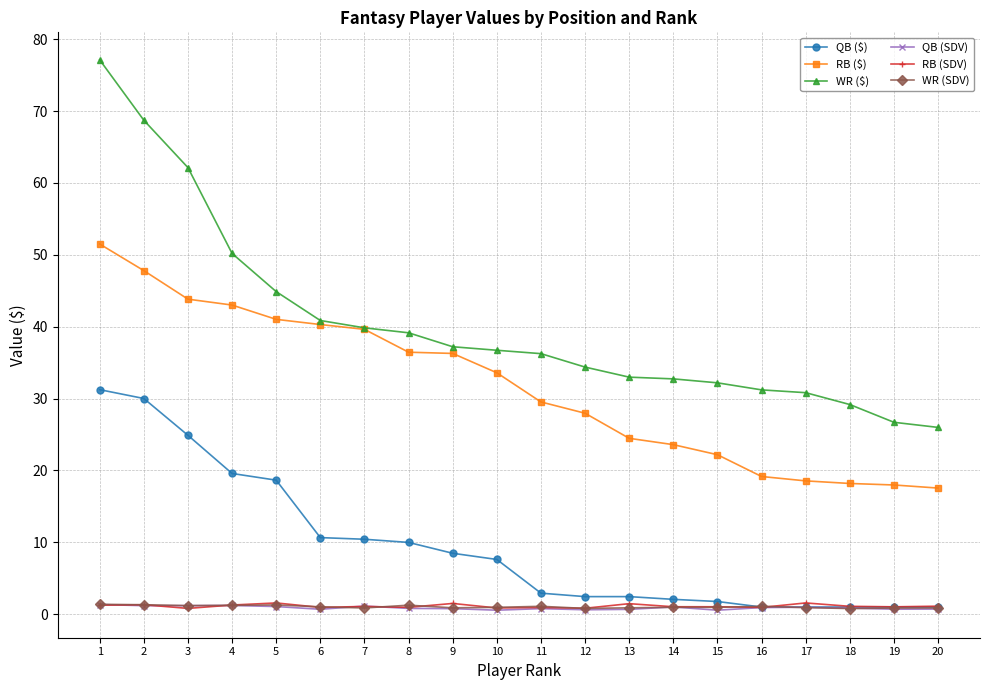

What is the sum of the WR ($) values at 5 and 4?

95.1